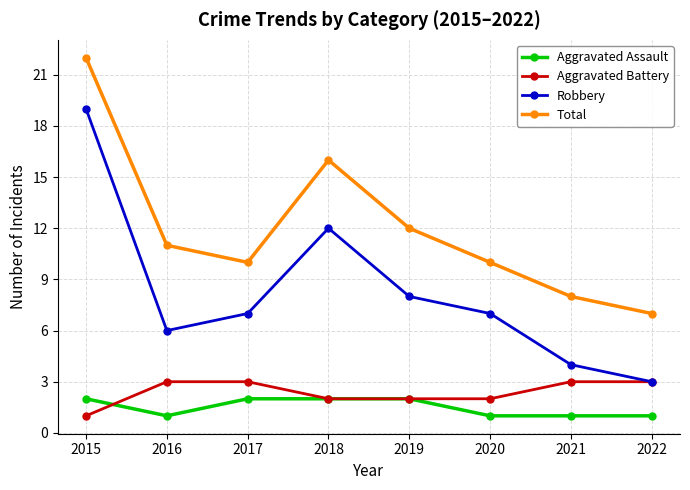

How many distinct data groups are displayed?

4